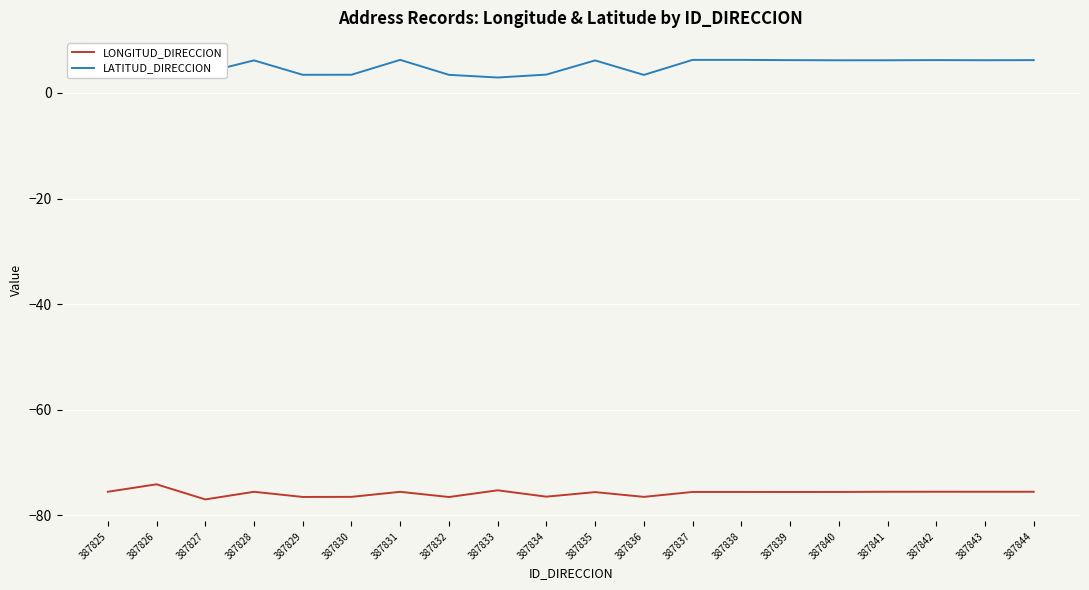

Rank the series by their maximum value, from lowest to highest.

LONGITUD_DIRECCION, LATITUD_DIRECCION